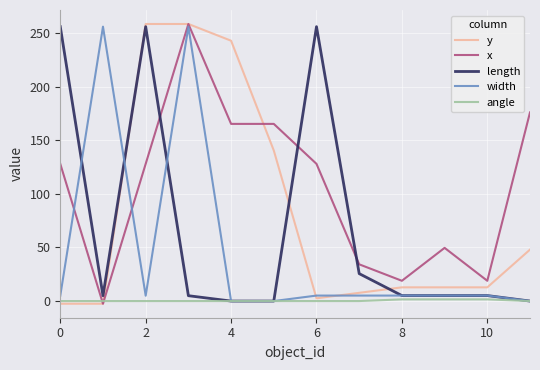

What is the maximum value for x?

258.5